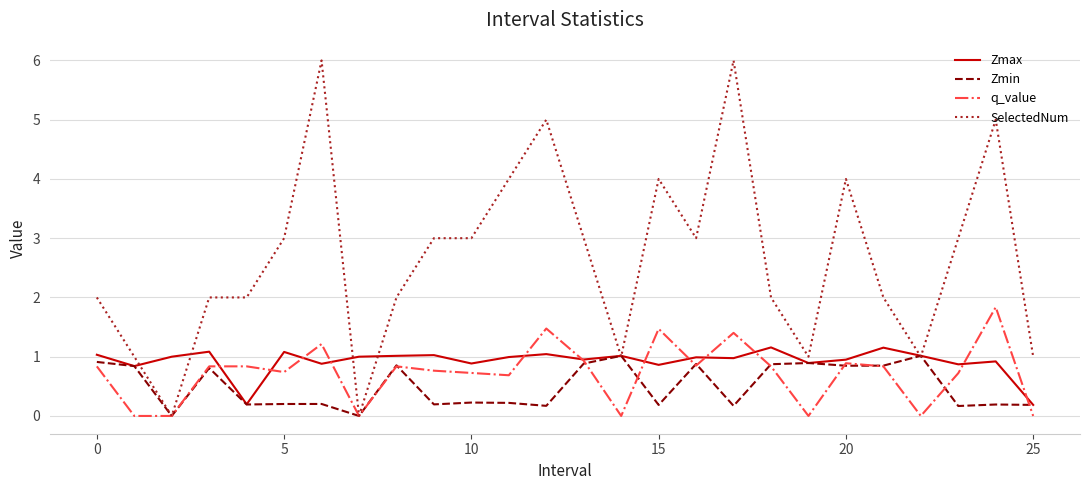

Which series has the largest total across all categories?

SelectedNum